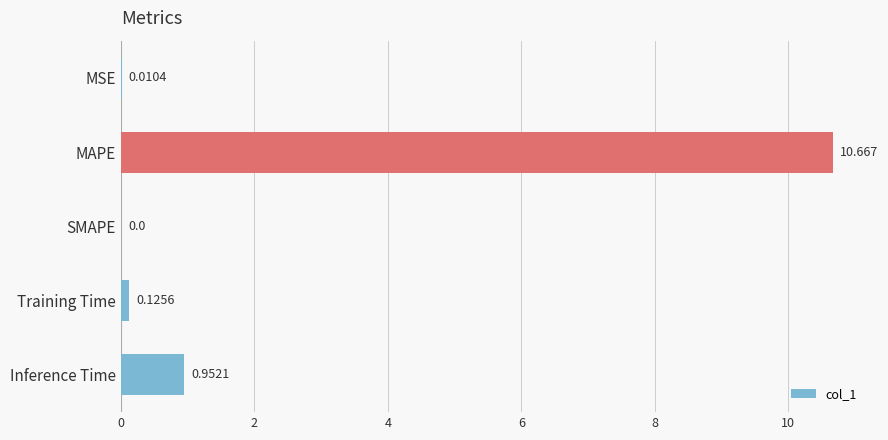

Are the bars horizontal?

Yes